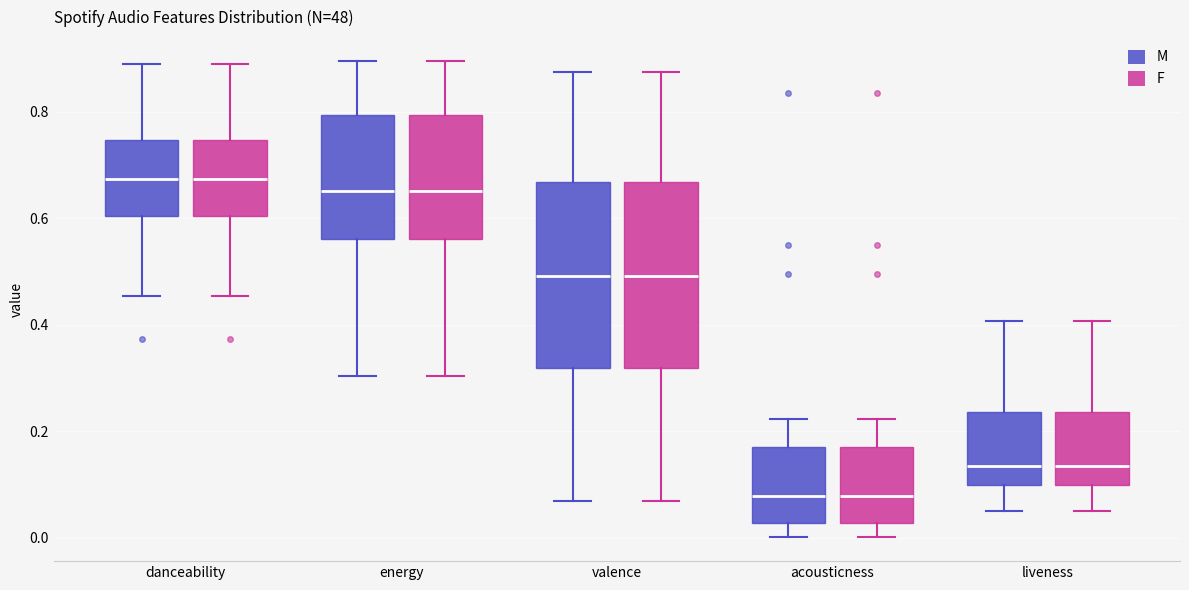

Reading left to right, transcribe this box plot: for each box, give where its median line is, the range the box spans, and where its two whiskers end, as read against the y-axis. The values are not printed on the chart, so give them approximately, as read against the axis.

danceability (M): median 0.68, box 0.60 to 0.74, whiskers 0.46 to 0.90
danceability (F): median 0.68, box 0.60 to 0.74, whiskers 0.46 to 0.90
energy (M): median 0.66, box 0.56 to 0.80, whiskers 0.30 to 0.90
energy (F): median 0.66, box 0.56 to 0.80, whiskers 0.30 to 0.90
valence (M): median 0.50, box 0.32 to 0.66, whiskers 0.06 to 0.88
valence (F): median 0.50, box 0.32 to 0.66, whiskers 0.06 to 0.88
acousticness (M): median 0.08, box 0.02 to 0.18, whiskers 0.00 to 0.22
acousticness (F): median 0.08, box 0.02 to 0.18, whiskers 0.00 to 0.22
liveness (M): median 0.14, box 0.10 to 0.24, whiskers 0.06 to 0.40
liveness (F): median 0.14, box 0.10 to 0.24, whiskers 0.06 to 0.40